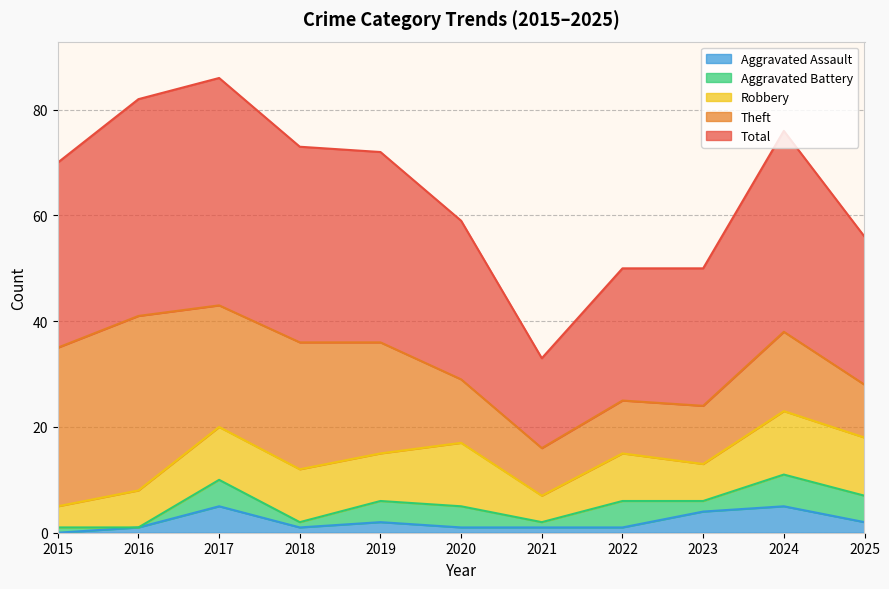

How many data points in Robbery are less than 9?

4